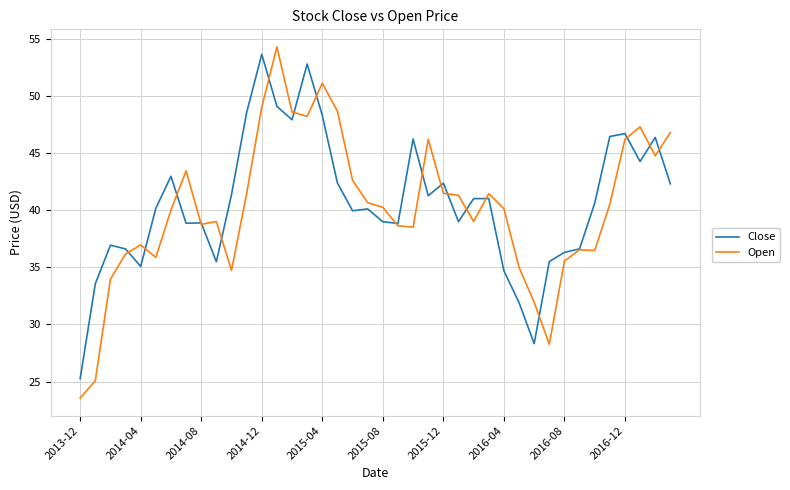

List the series in order of their peak value, highest first.

Open, Close